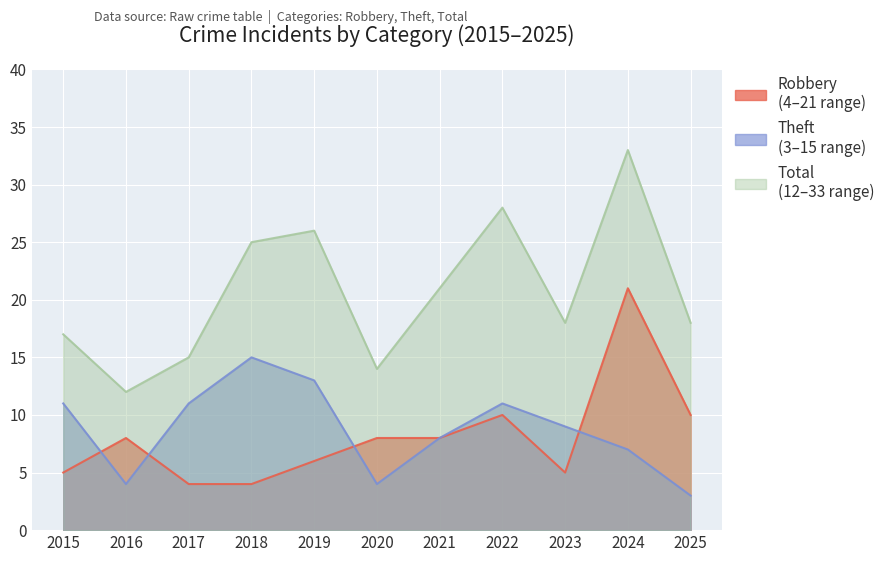

Is it true that Robbery equals 8 at 2021?

True